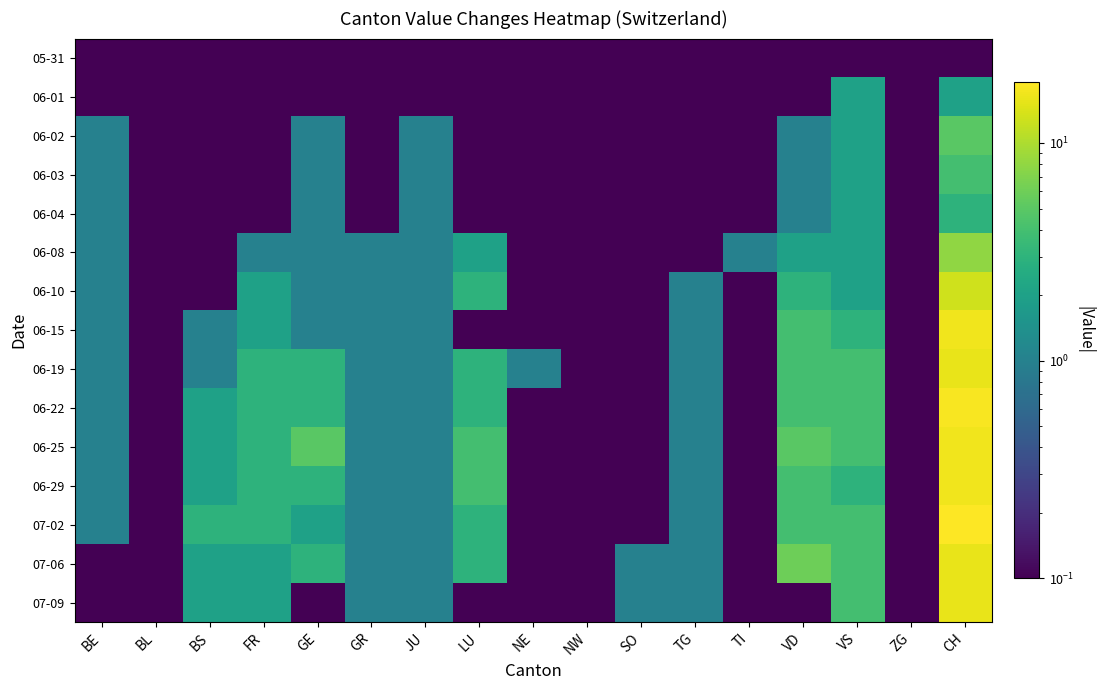

Which label corresponds to the largest value in the chart?

CH